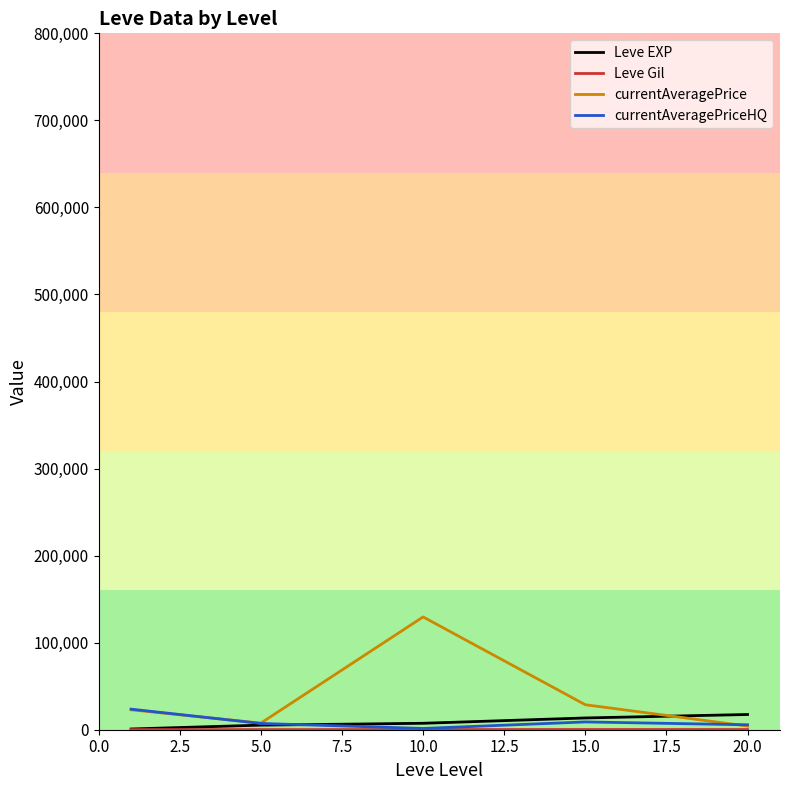

Which series has the largest range (max minus min)?

currentAveragePrice